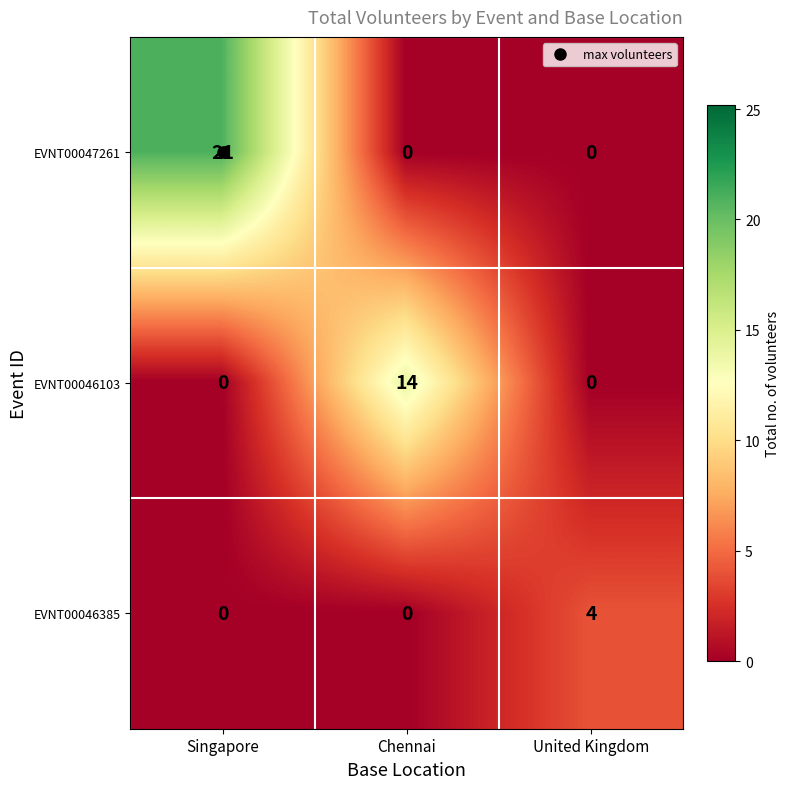

Is it true that EVNT00046385 equals -1 at Chennai?

False